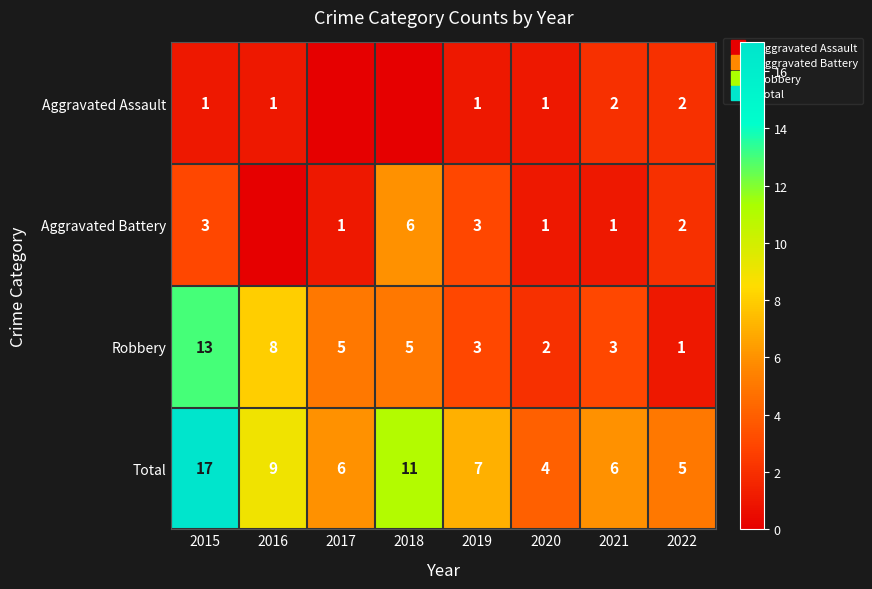

Where is Total nearest to the value 10?

2016